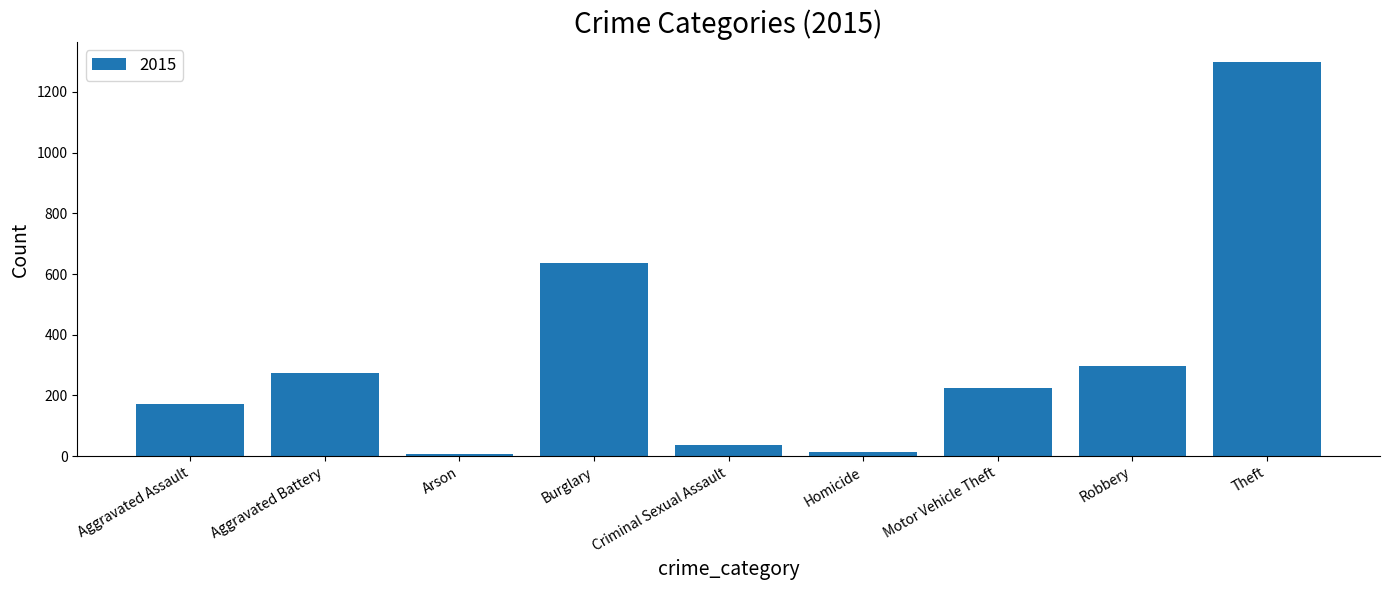

Reading right to left, transcribe all the data shown in this chart.

Theft=1300	Robbery=296	Motor Vehicle Theft=226	Homicide=15	Criminal Sexual Assault=38	Burglary=637	Arson=8	Aggravated Battery=275	Aggravated Assault=173